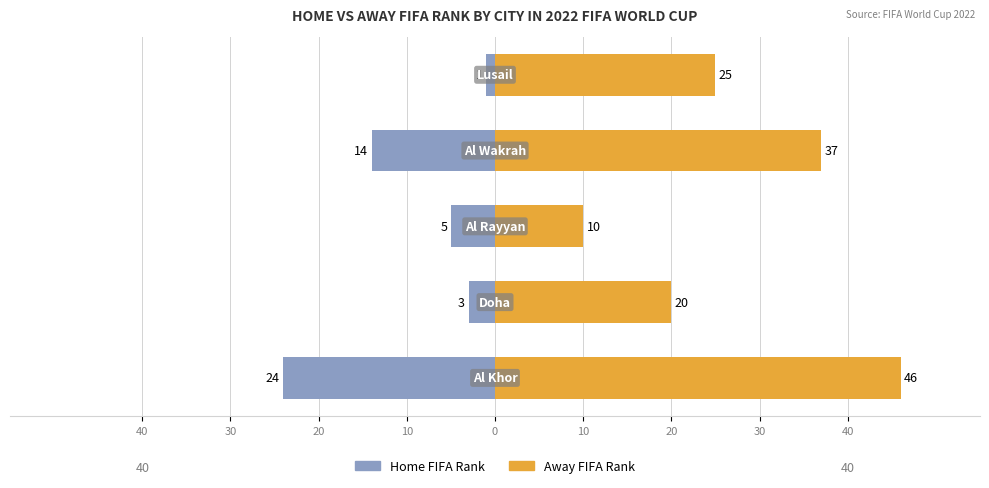

Reading left to right, list all the values displayed in this chart.

Home FIFA Rank: -24	-3	-5	-14	-1
Away FIFA Rank: 46	20	10	37	25